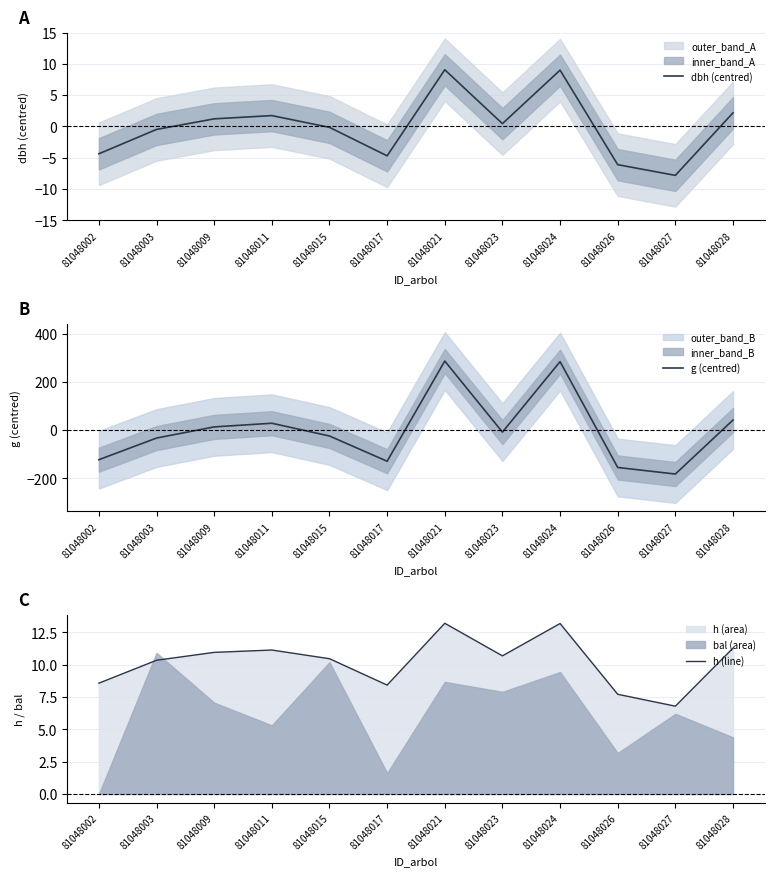

Which series has the widest spread of values?

g (centred)